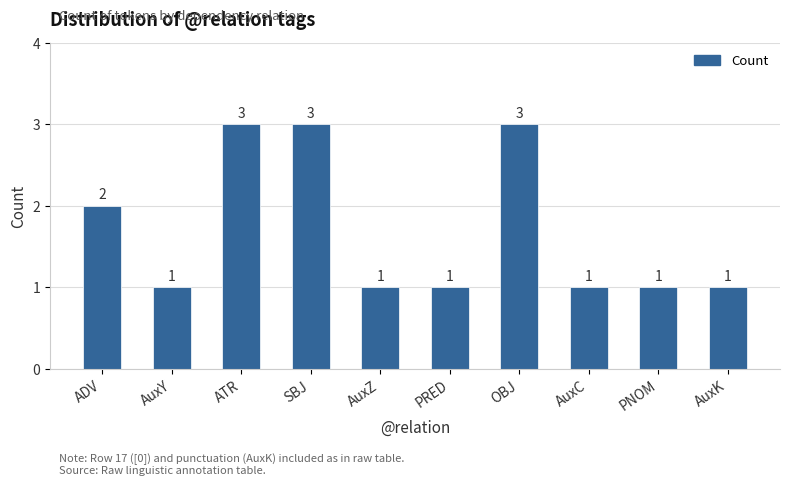

Reading left to right, extract all data points from this chart.

2	1	3	3	1	1	3	1	1	1